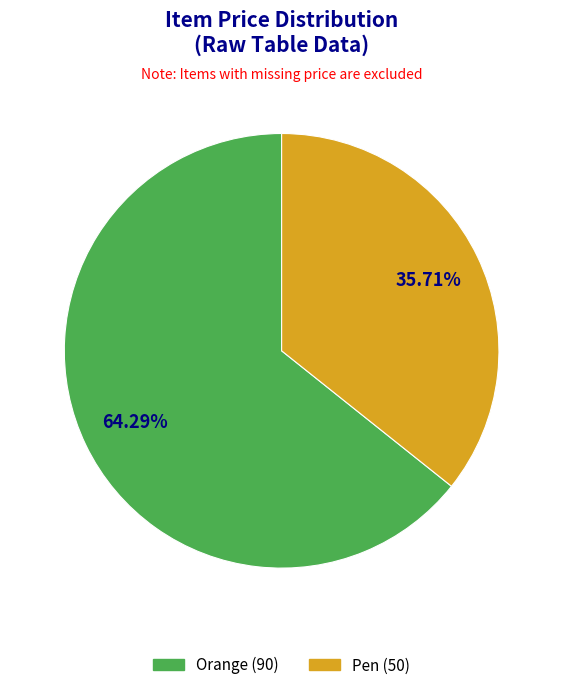

Rank the categories by value from highest to lowest.

Orange, Pen